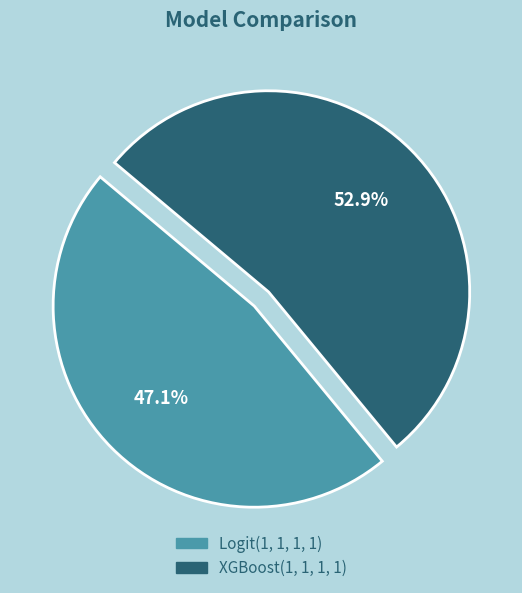

How many segments does this pie chart have?

2